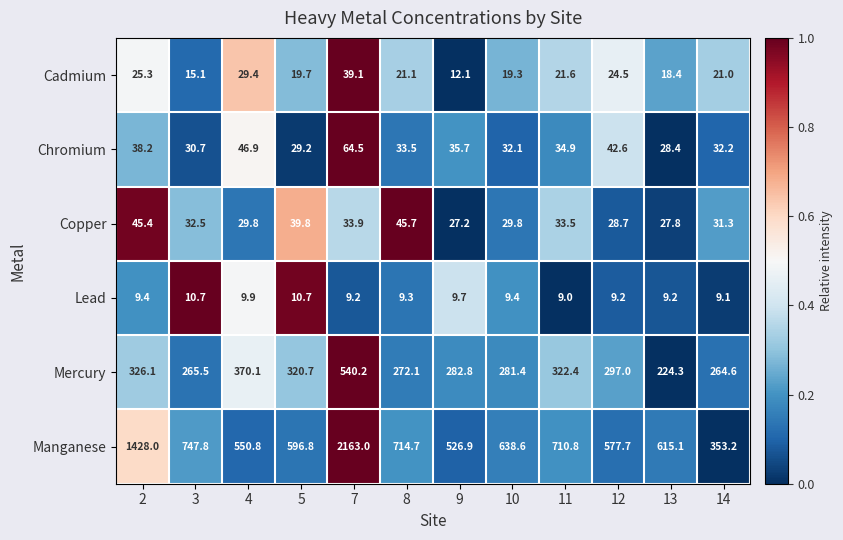

Which series changed the most between 10 and 13?

Mercury